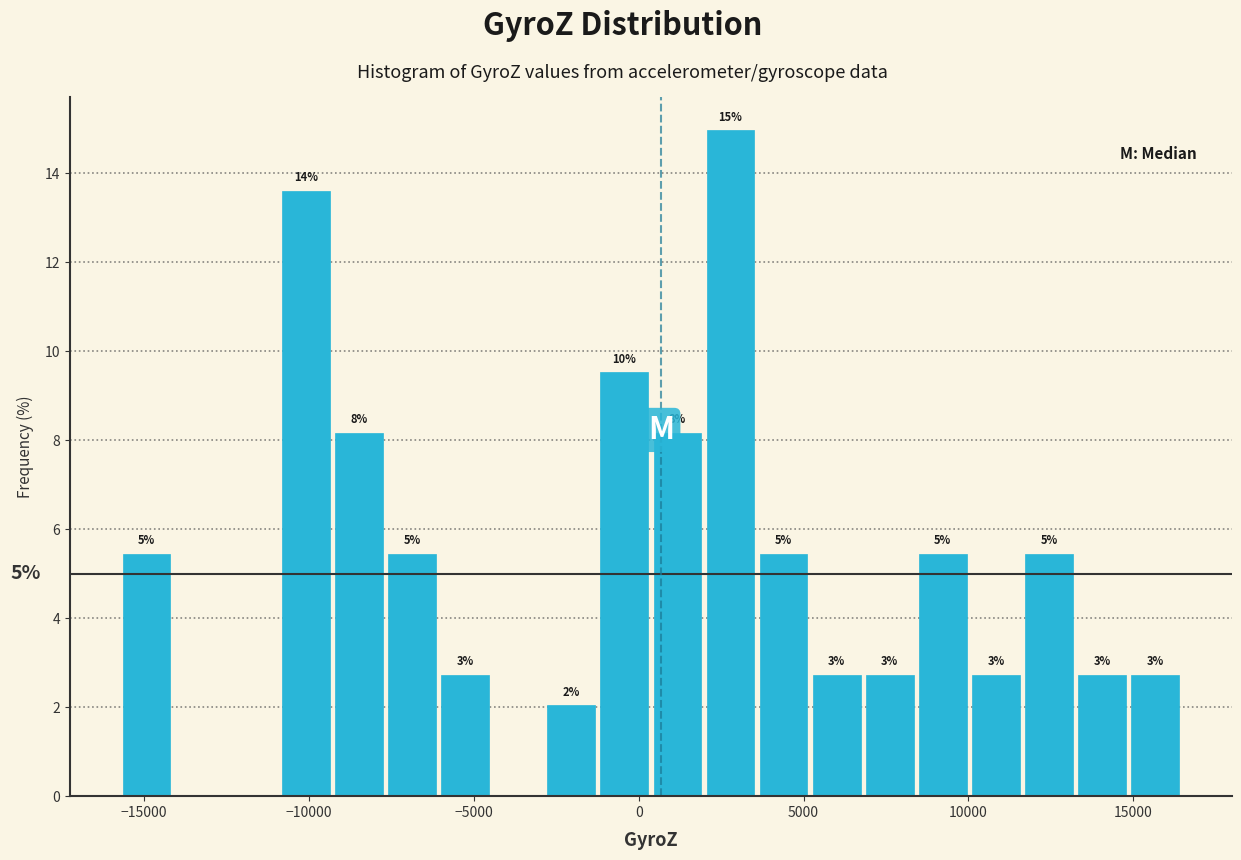

Read against the x-axis, roughly where is the centre of the tallest bar?

3000